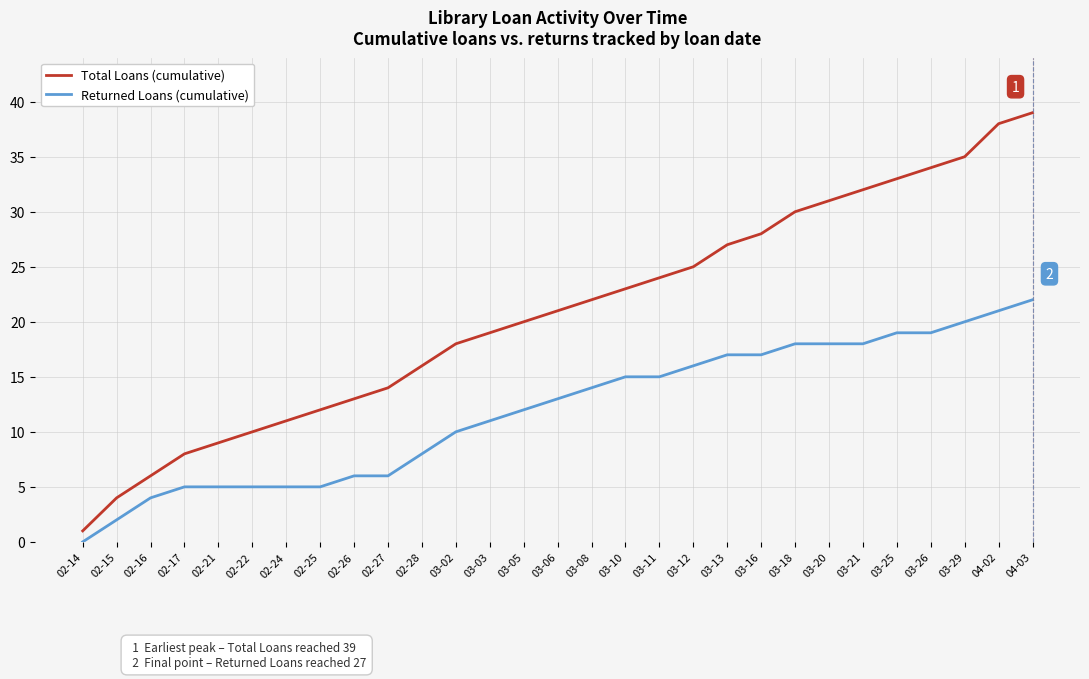

What is the spread (max minus min) of values at 03-03?

8